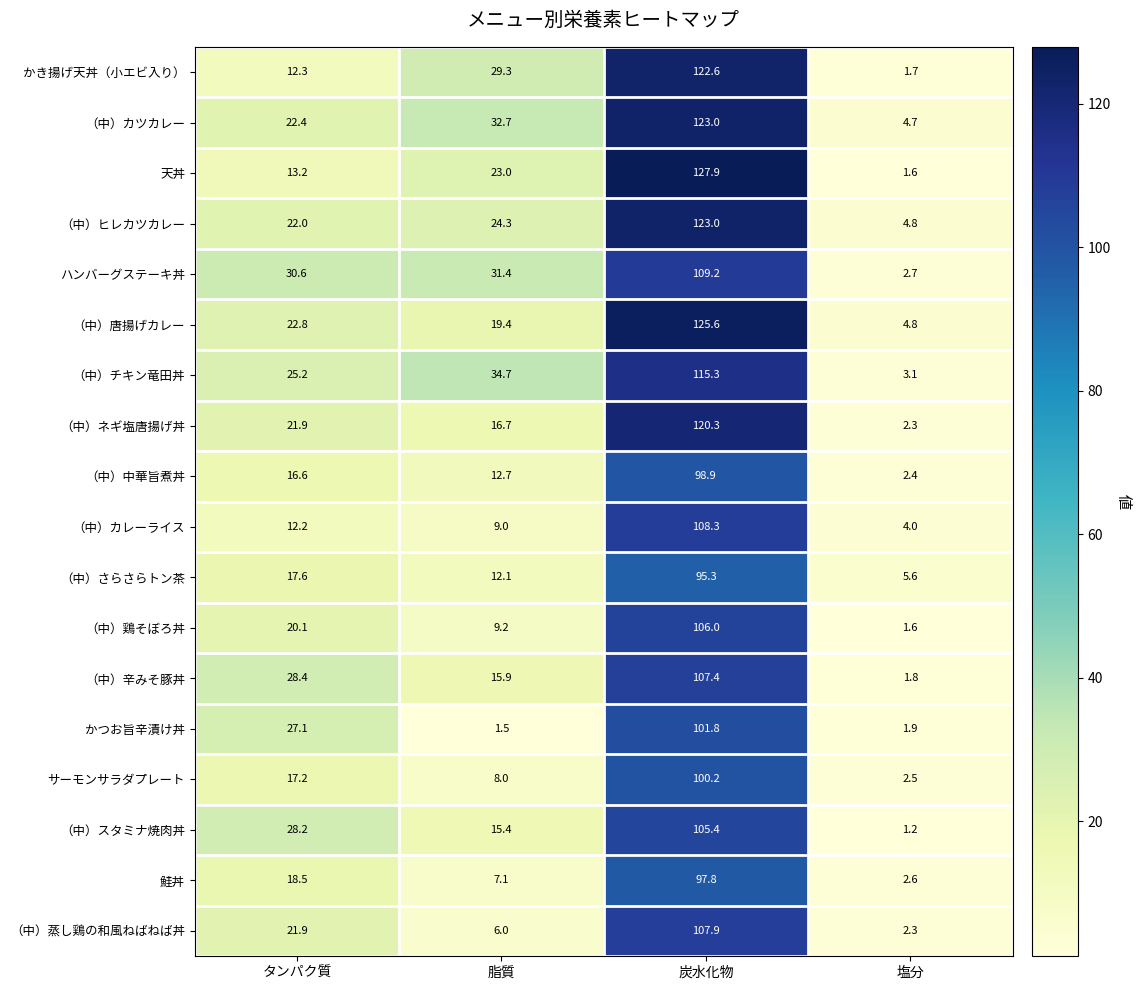

List the labels in order of （中）カレーライス value, smallest first.

塩分, 脂質, タンパク質, 炭水化物